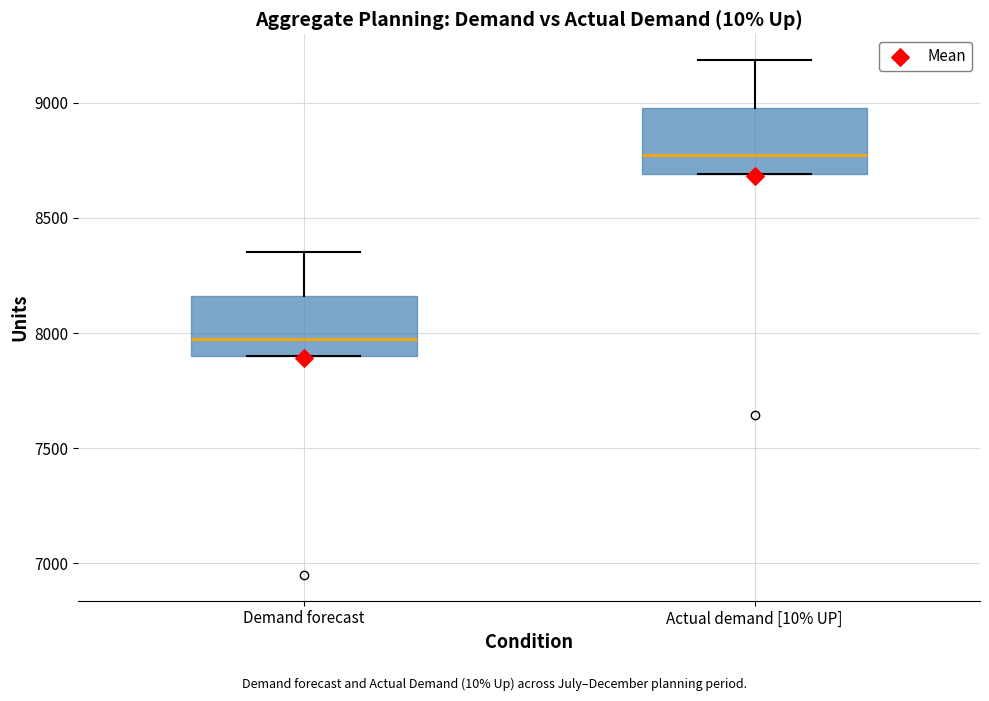

Reading left to right, transcribe this box plot: for each box, give where its median line is, the range the box spans, and where its two whiskers end, as read against the y-axis. The values are not printed on the chart, so give them approximately, as read against the axis.

Demand forecast: median 8000, box 7900 to 8150, whiskers 7900 to 8350
Actual demand [10% UP]: median 8750, box 8700 to 9000, whiskers 8700 to 9200